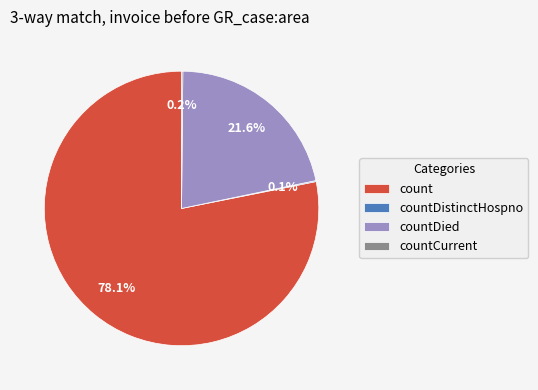

Which category has the biggest portion of the pie?

count